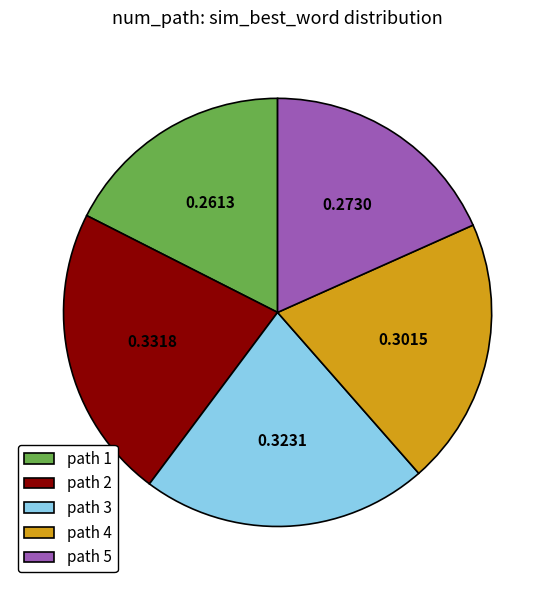

Rank the categories by value from lowest to highest.

path 1, path 5, path 4, path 3, path 2